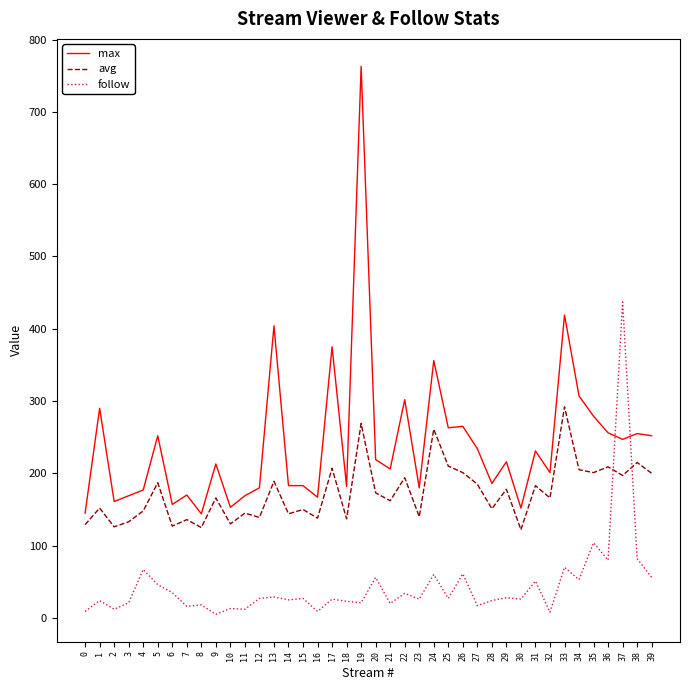

How many values in the max series are below 216?

20